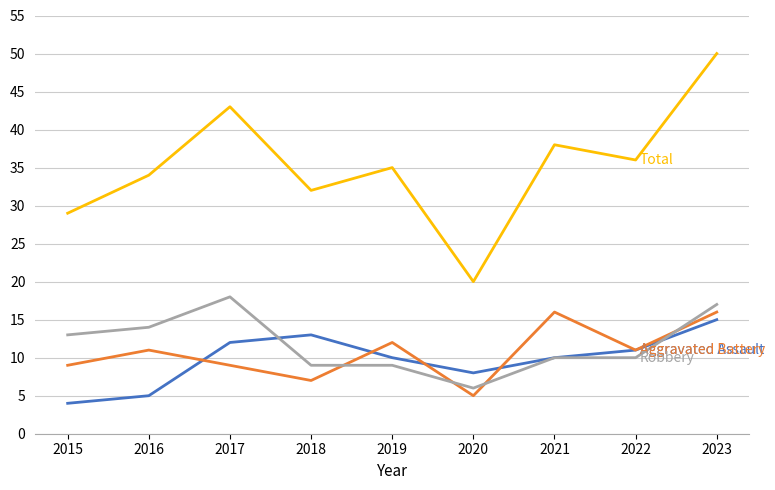

How many lines are shown in the chart?

4